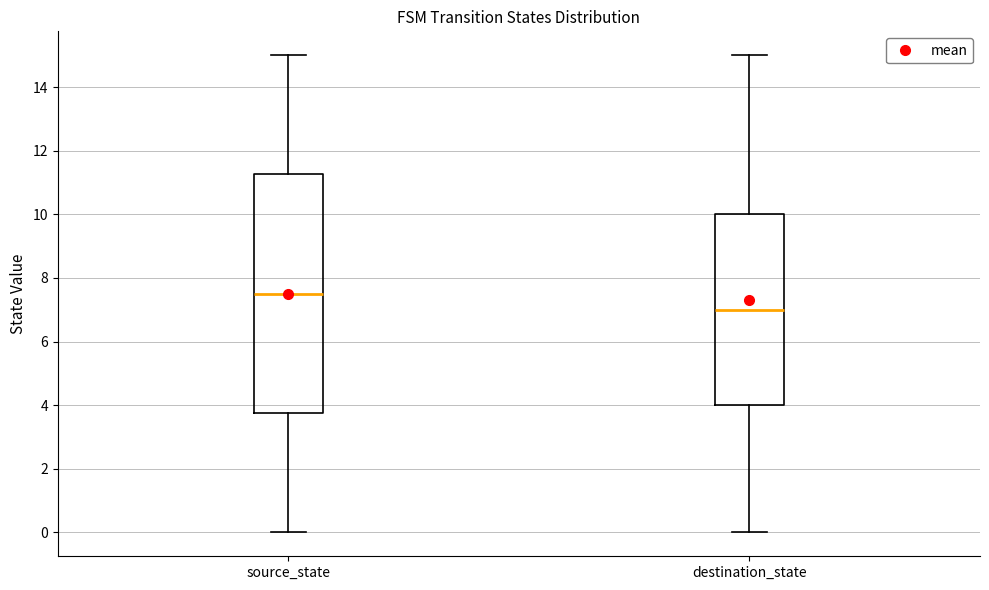

Which box's median line is the highest?

source_state